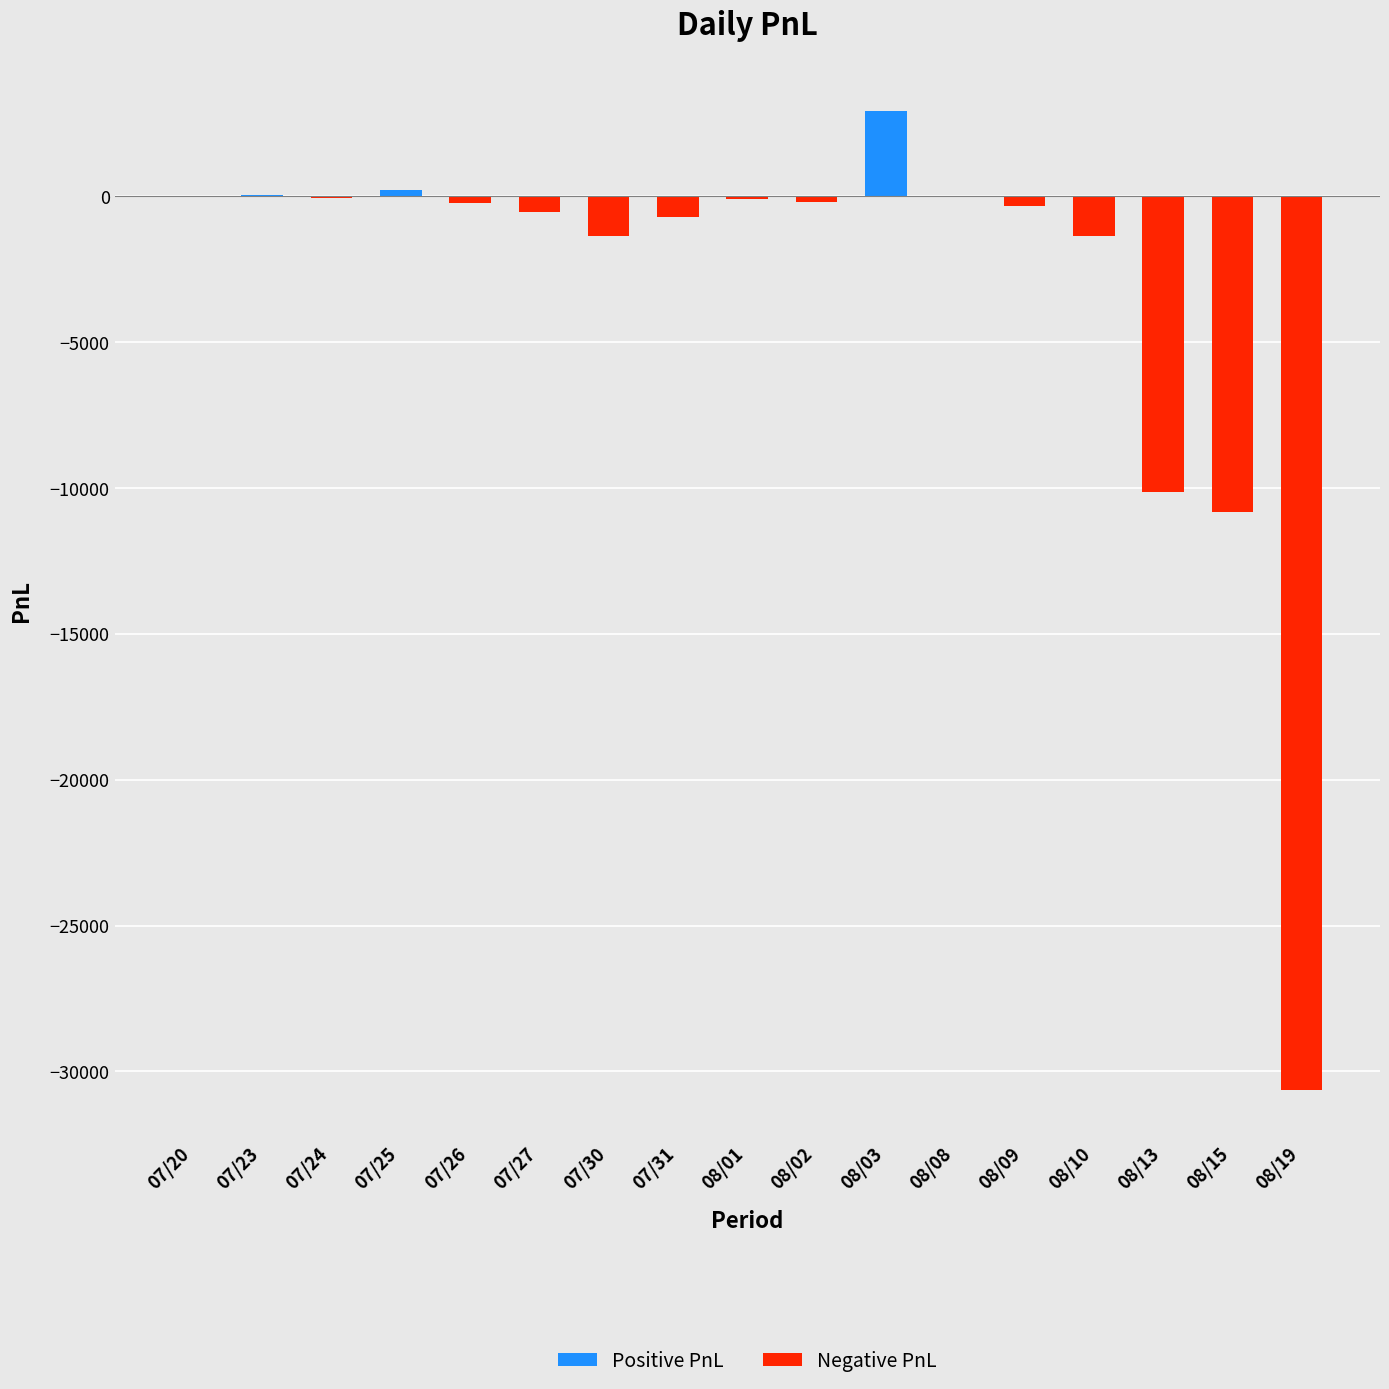

Are the bars grouped side by side (vs. stacked)?

Yes